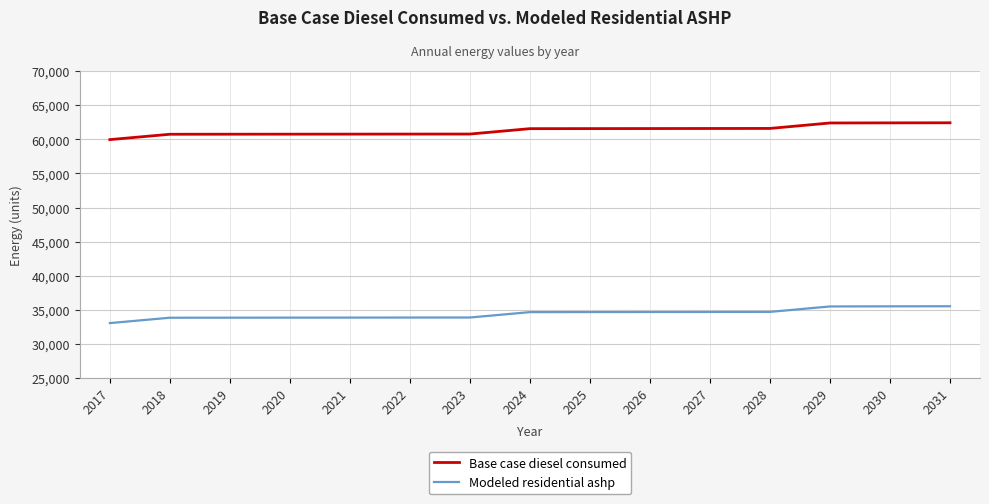

Read the Base case diesel consumed value at 2019.

60750.0